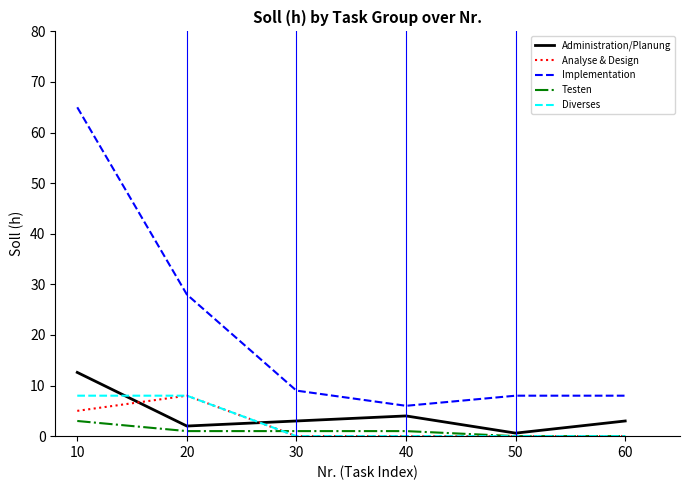

How many lines are shown in the chart?

5